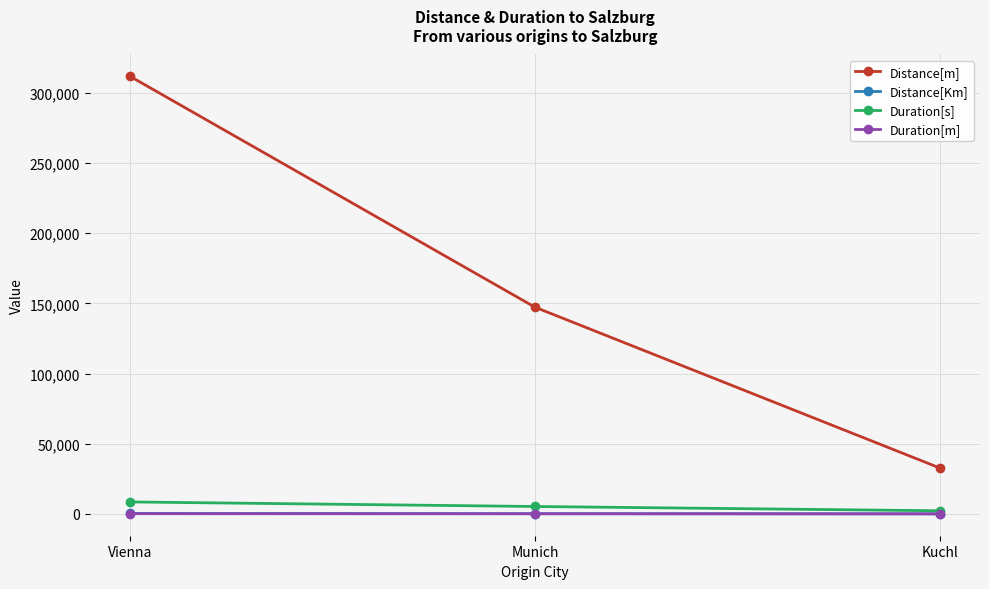

Which series changed the most between Vienna and Kuchl?

Distance[m]